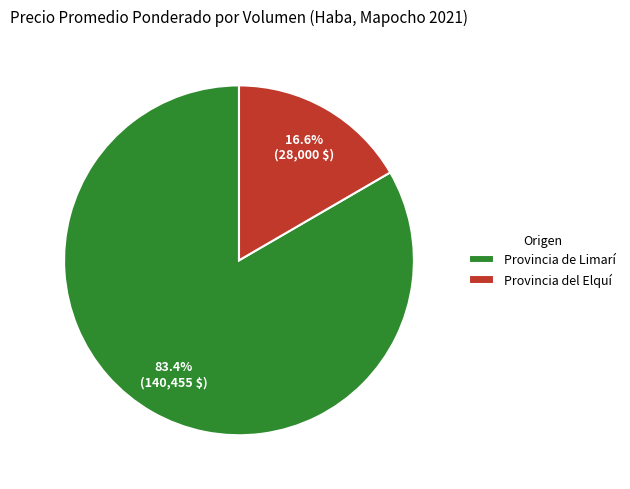

What percentage is NOT represented by Provincia del Elquí?

83.4%